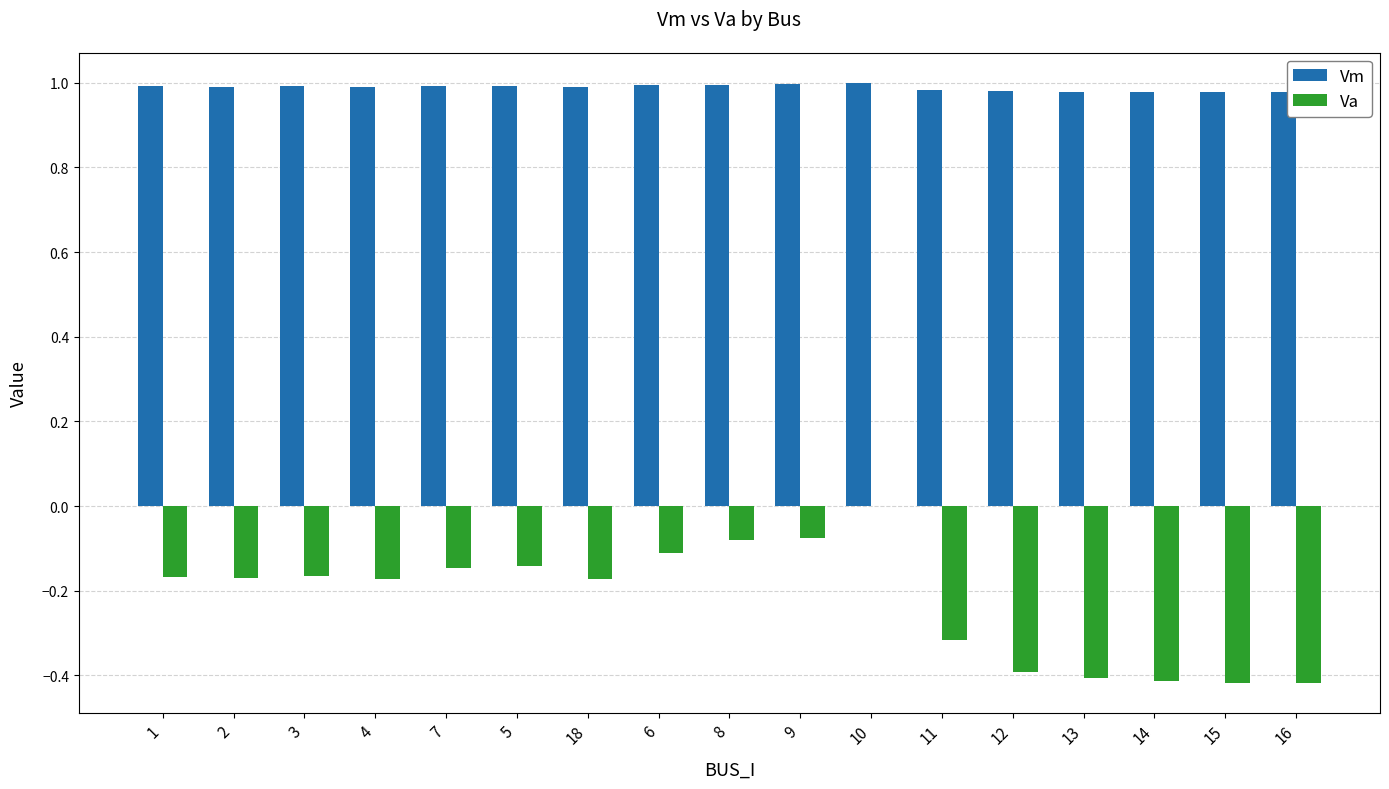

How many Va values are between 0 and 1?

1